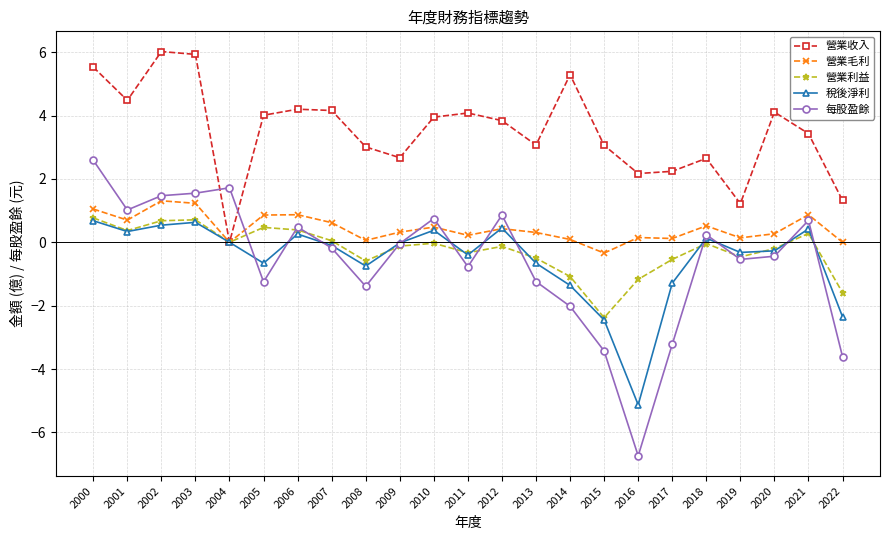

Between which two adjacent categories do 營業收入 and 每股盈餘 first intersect?

2003 and 2004